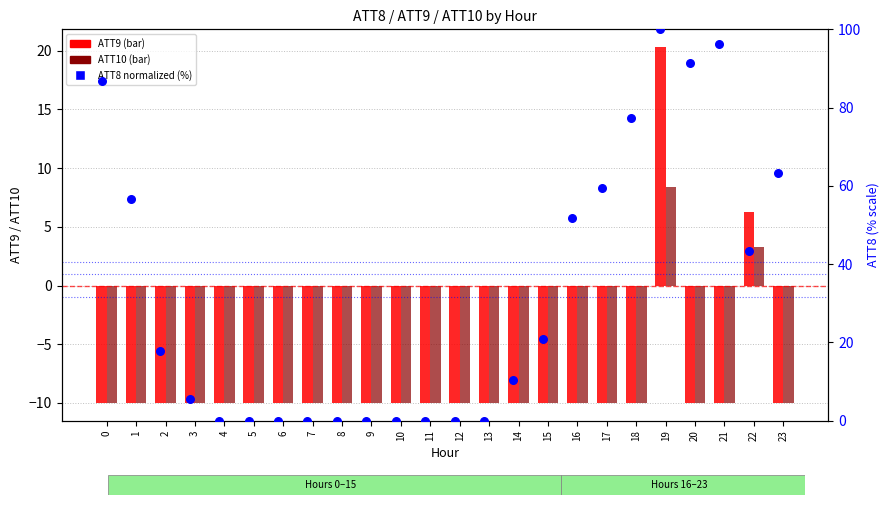

Is the value of ATT10 at 7 greater than the value of ATT9 at 23?

No